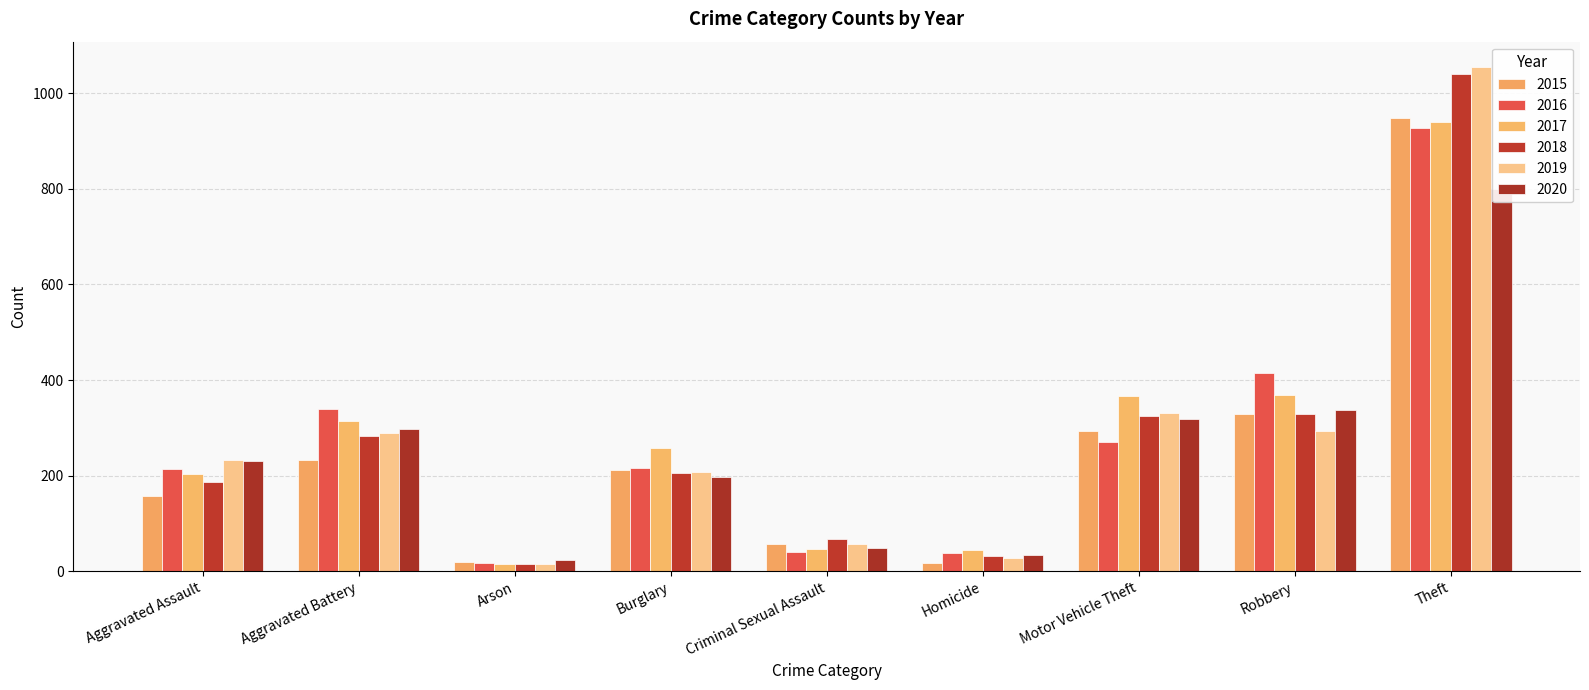

How many series are shown in this chart?

6